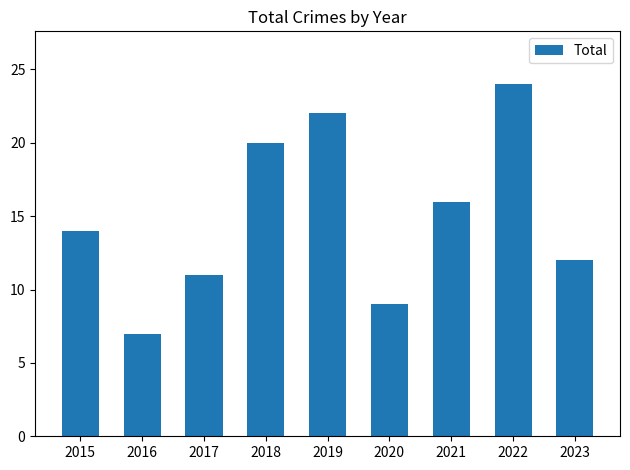

Reading left to right, transcribe all the data shown in this chart.

2015=14	2016=7	2017=11	2018=20	2019=22	2020=9	2021=16	2022=24	2023=12